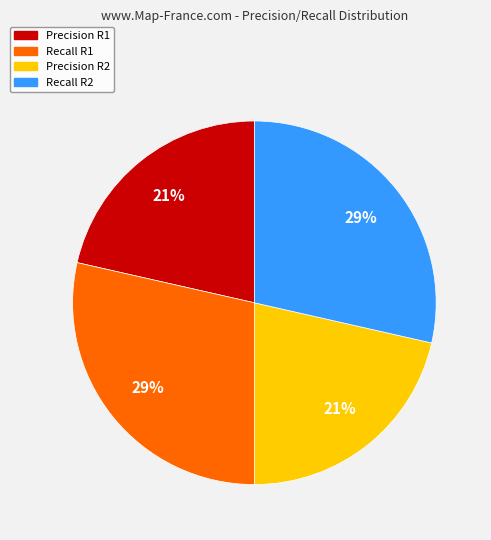

How many slices are in this pie chart?

4